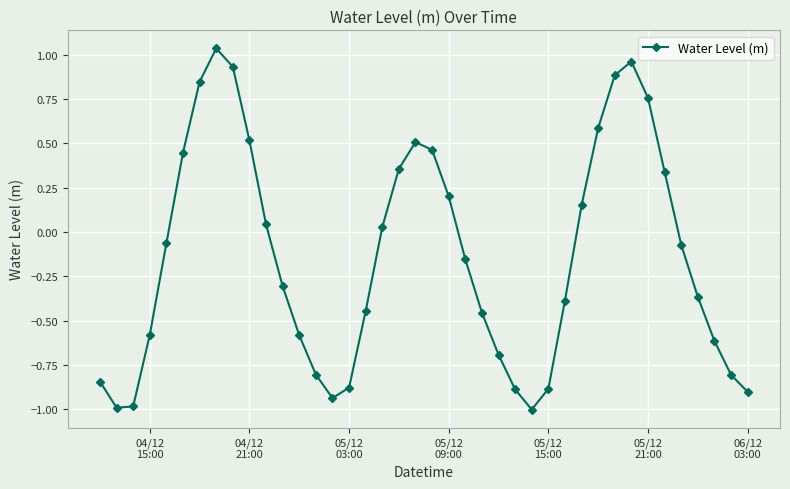

What is the minimum value shown in the chart?

-1.0